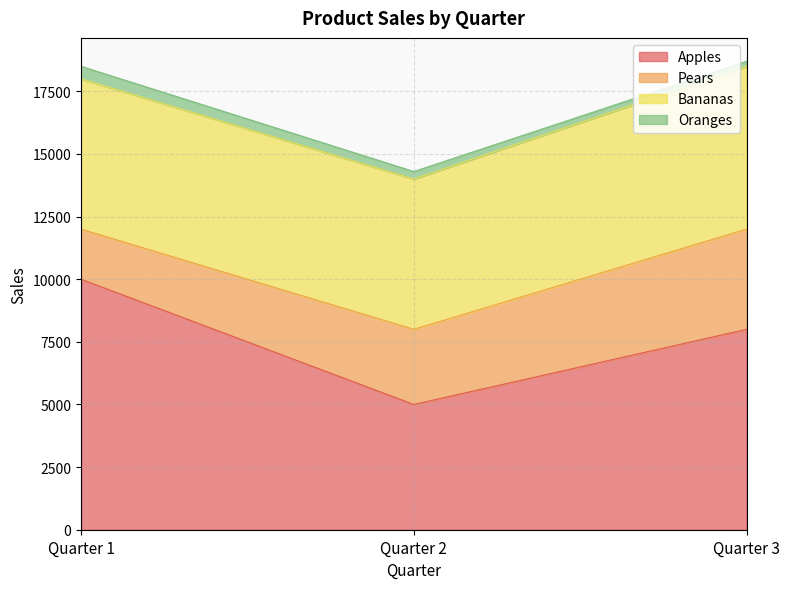

What is the average value of the Oranges series?

333